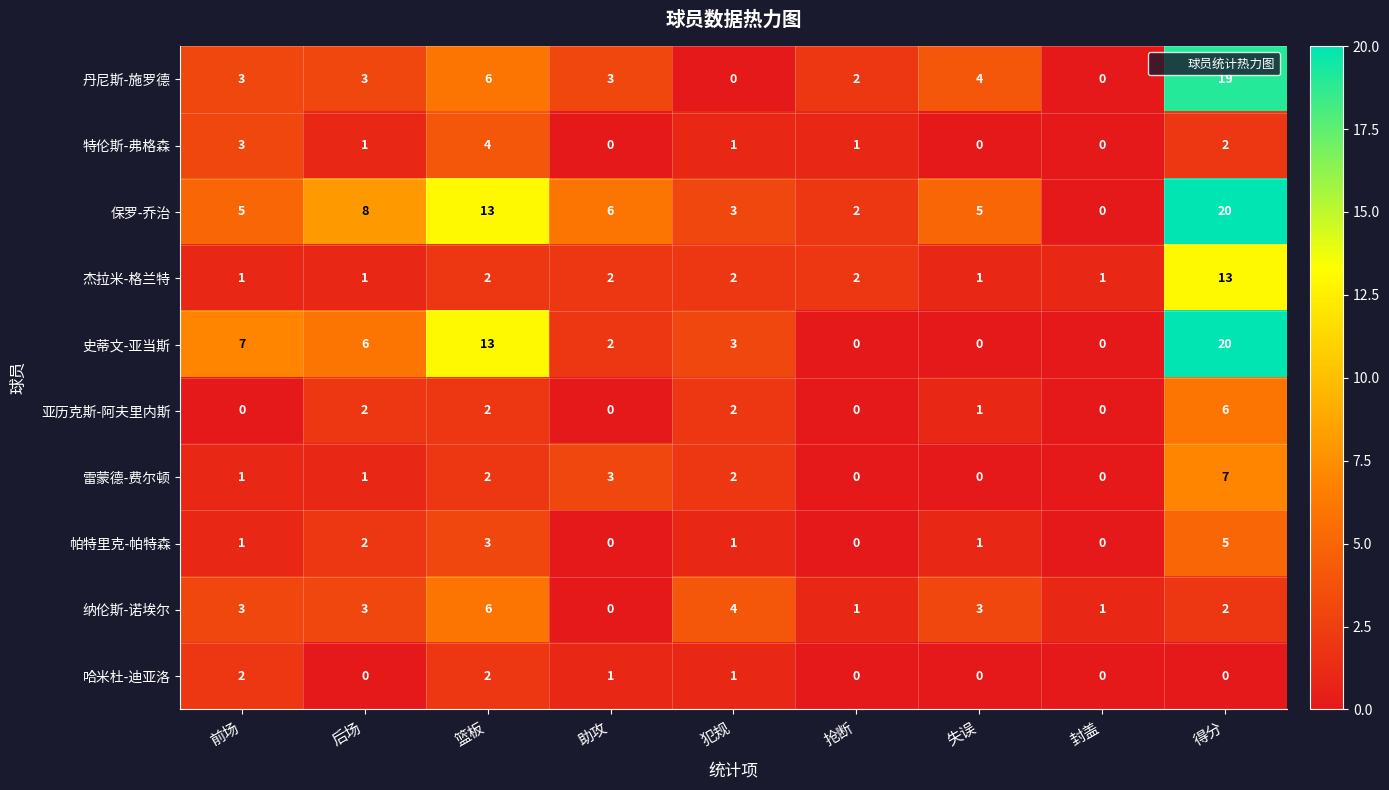

What is the greatest value displayed?

20